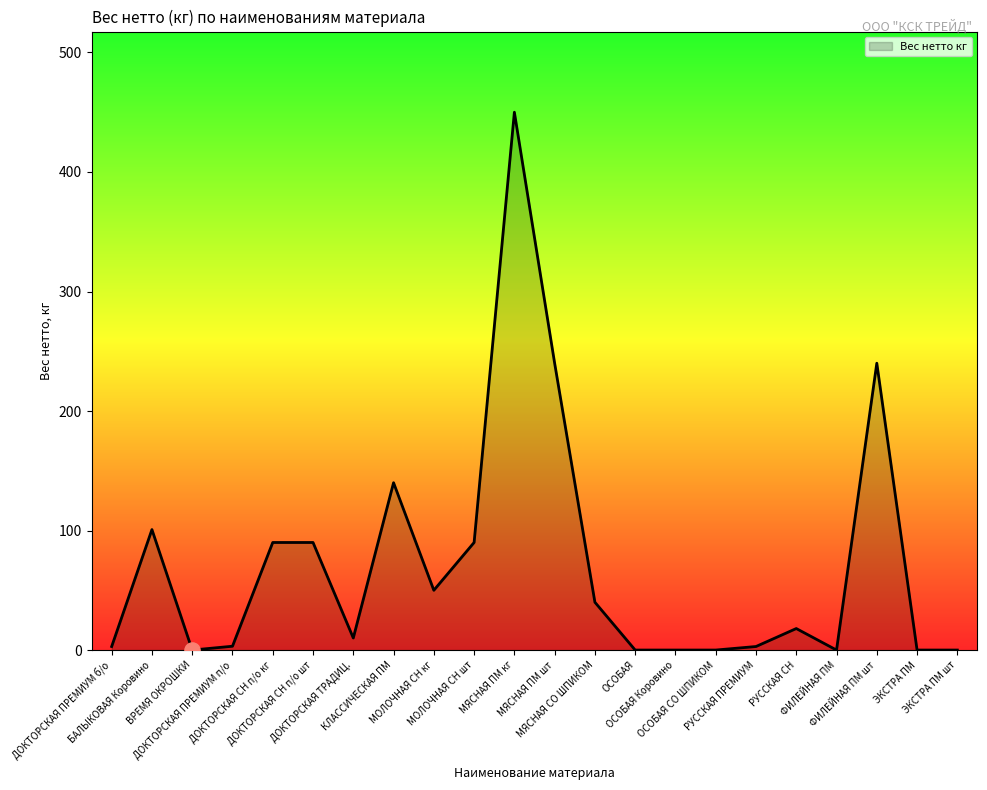

Between МЯСНАЯ ПМ шт and ДОКТОРСКАЯ СН п/о шт, which is larger?

МЯСНАЯ ПМ шт